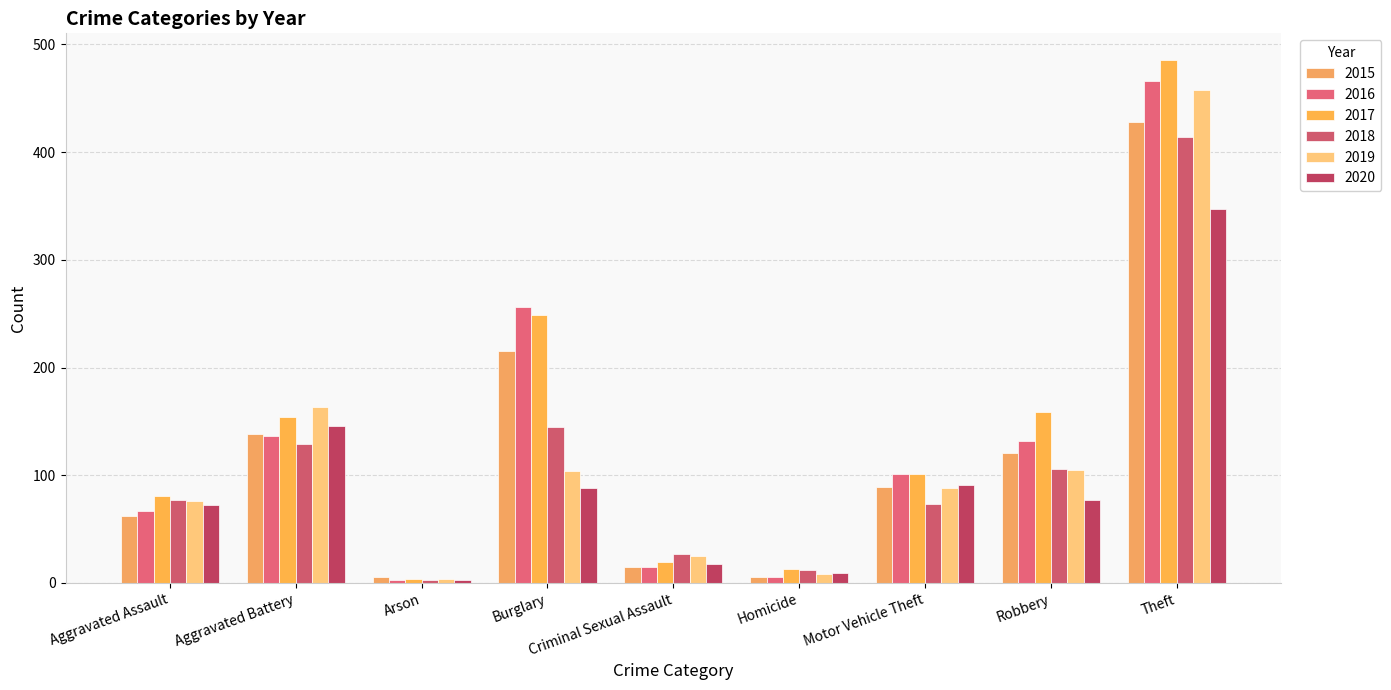

How many groups of bars are there?

9